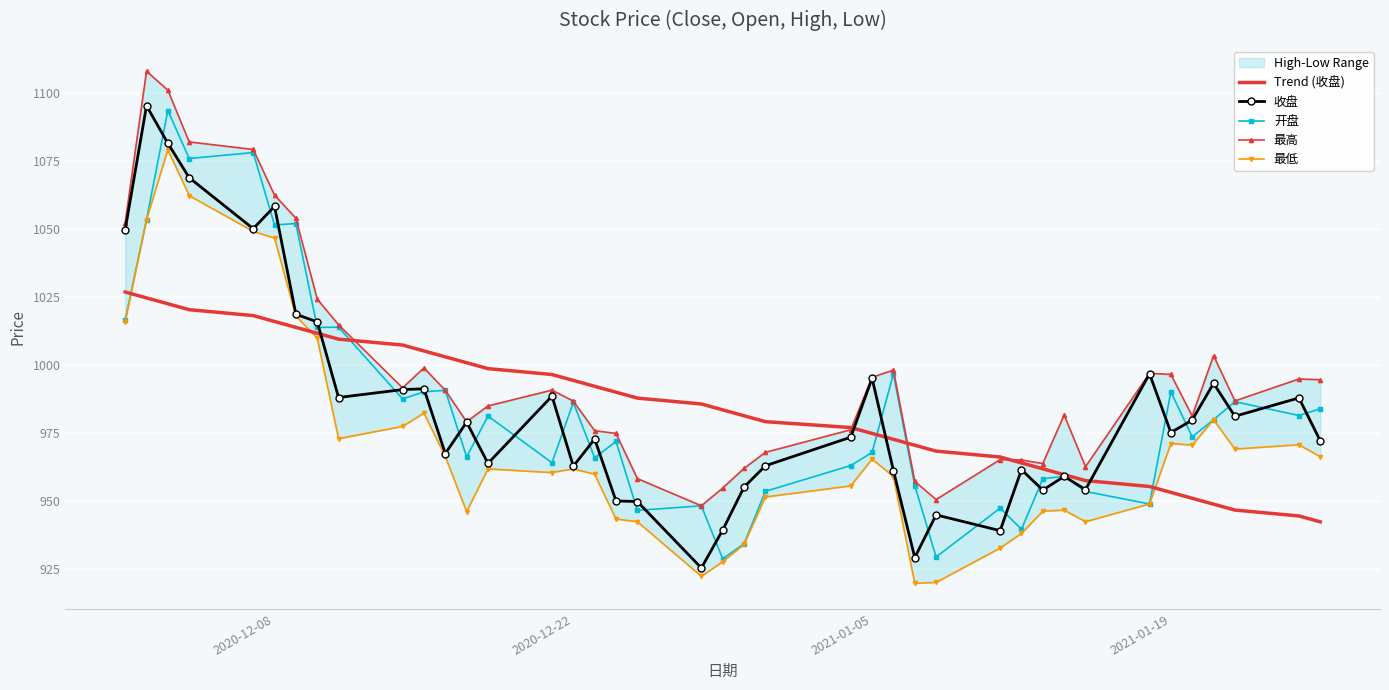

How many lines are shown in the chart?

5